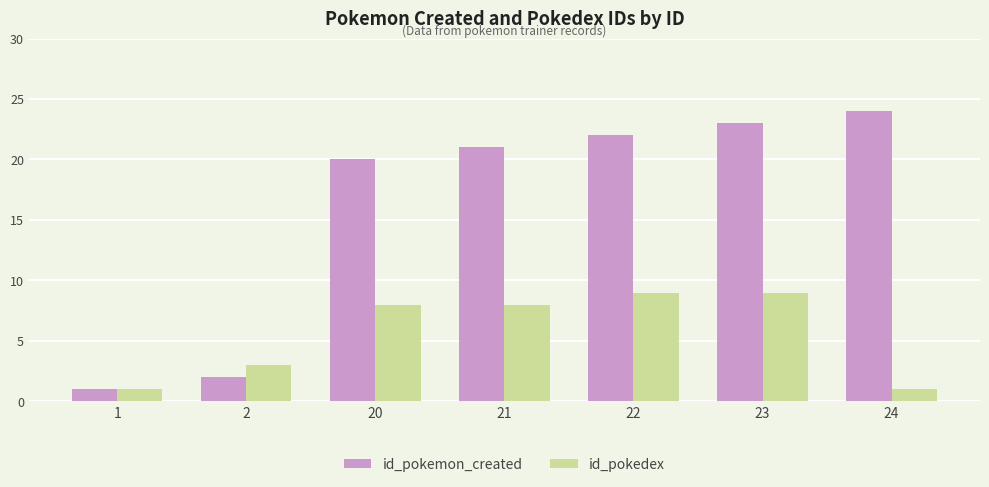

What is the average value of the id_pokedex series?

6